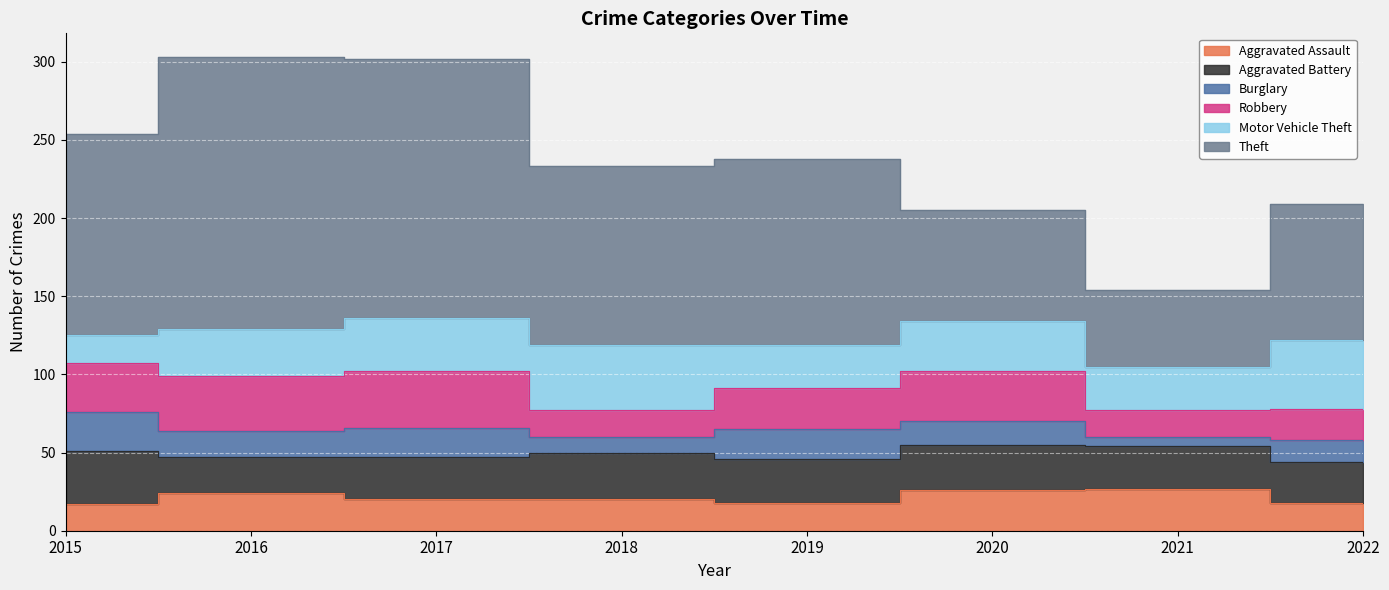

What is the minimum value for Aggravated Battery?

23